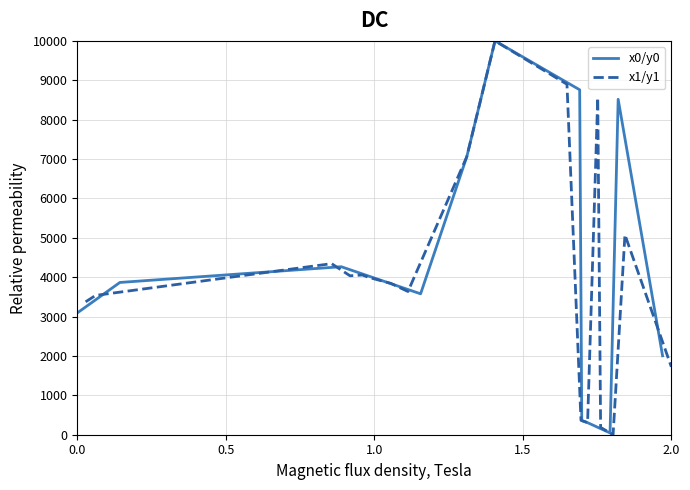

How many data points in x1/y1 are above 3998?

10